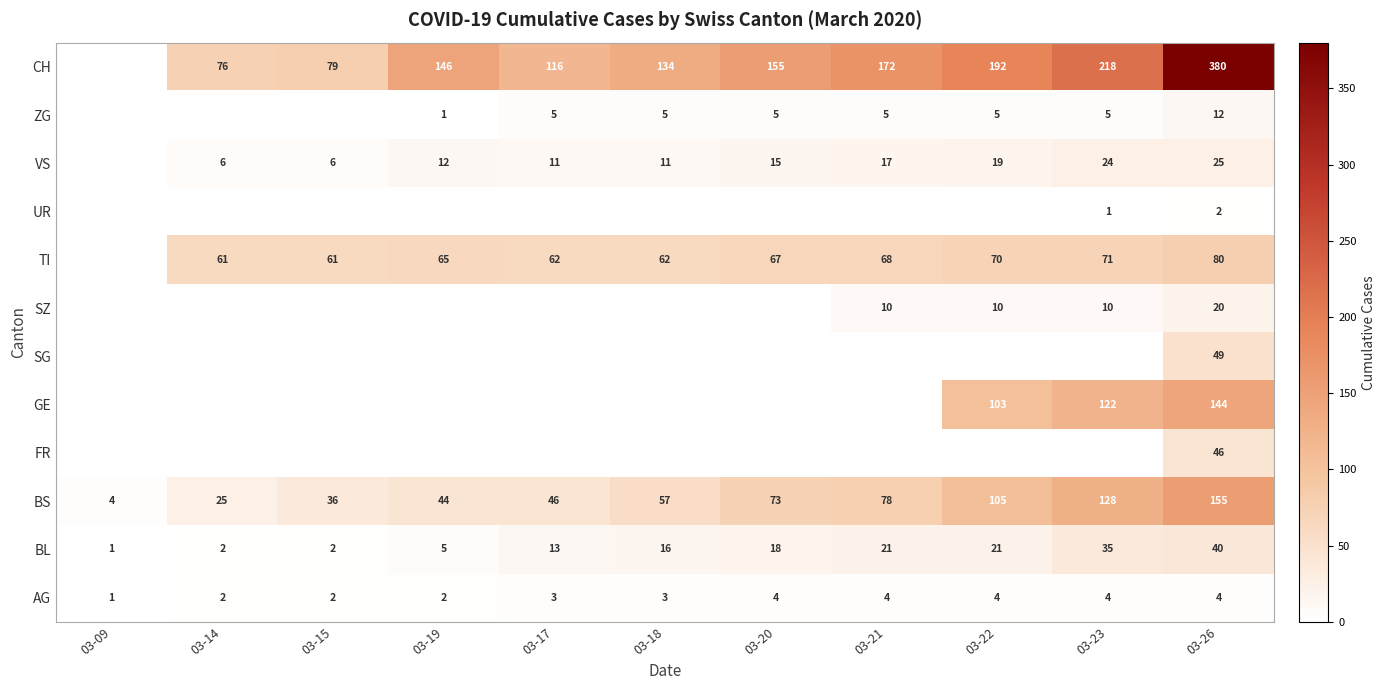

What is the difference between the TI values at 03-21 and 03-26?

12